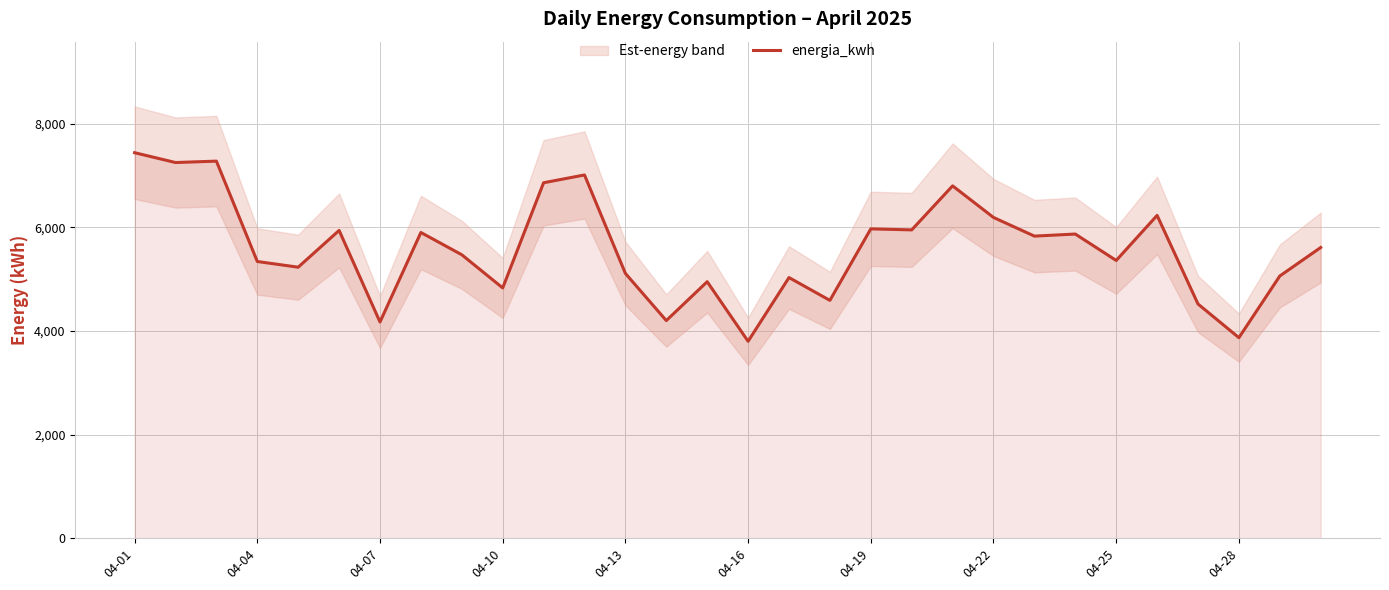

What is the highest value of the energia_kwh series?

7440.0